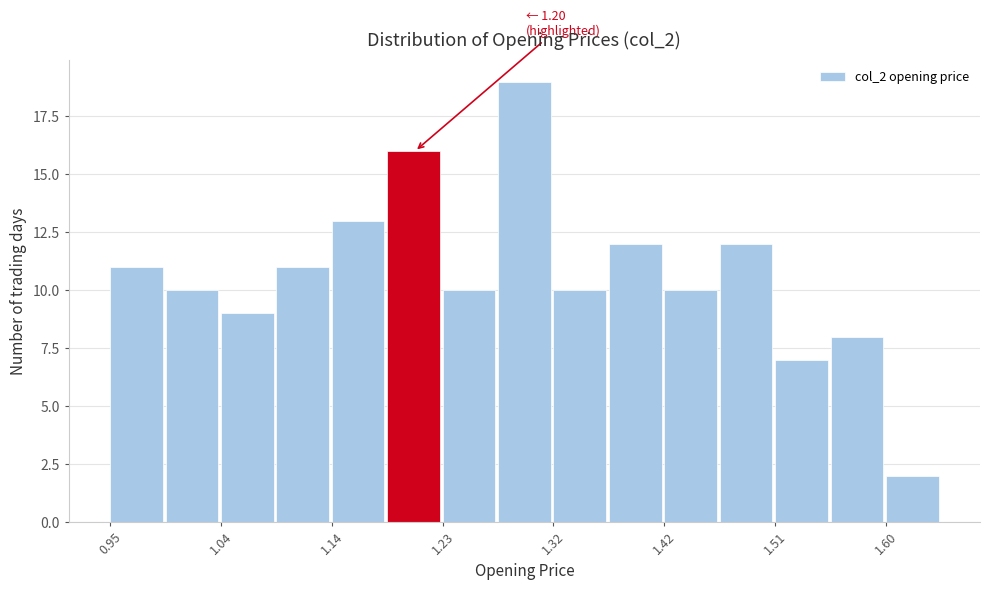

Over which range of the x-axis is the bar tallest?

1.28 to 1.32